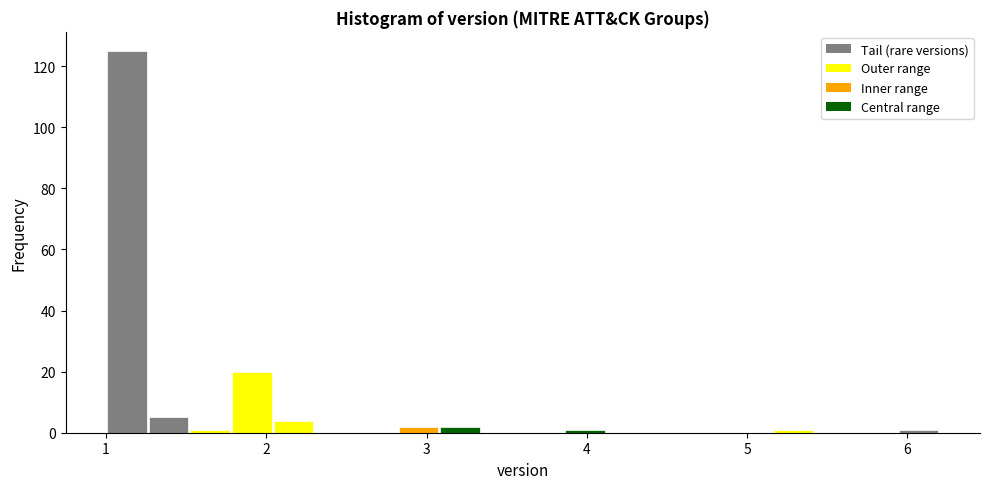

Read against the x-axis, roughly where is the centre of the tallest bar?

1.1